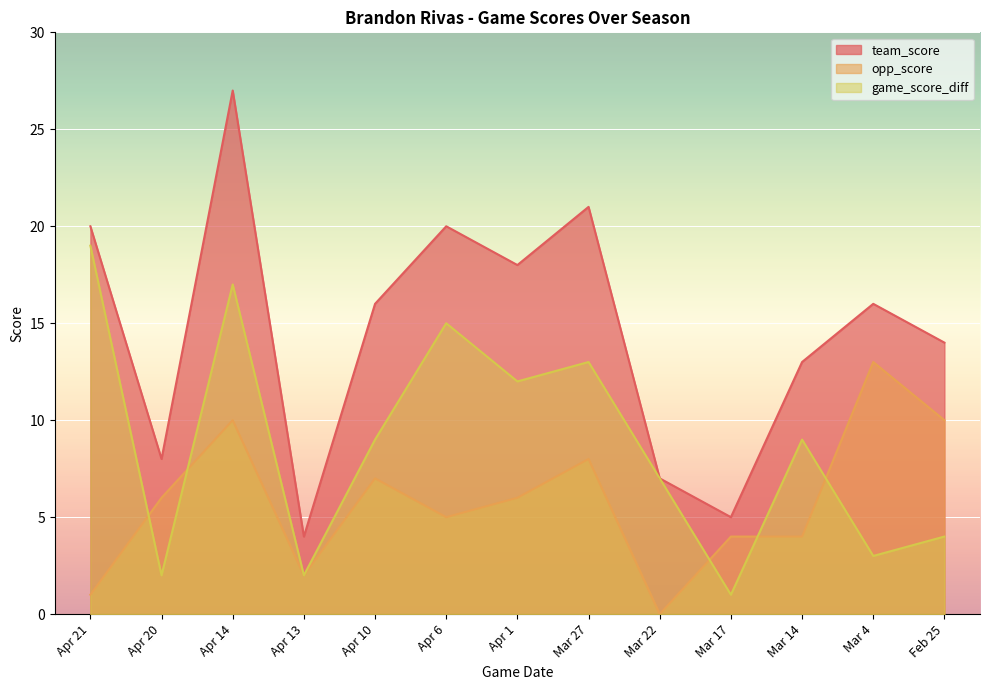

Which series has the largest range (max minus min)?

team_score